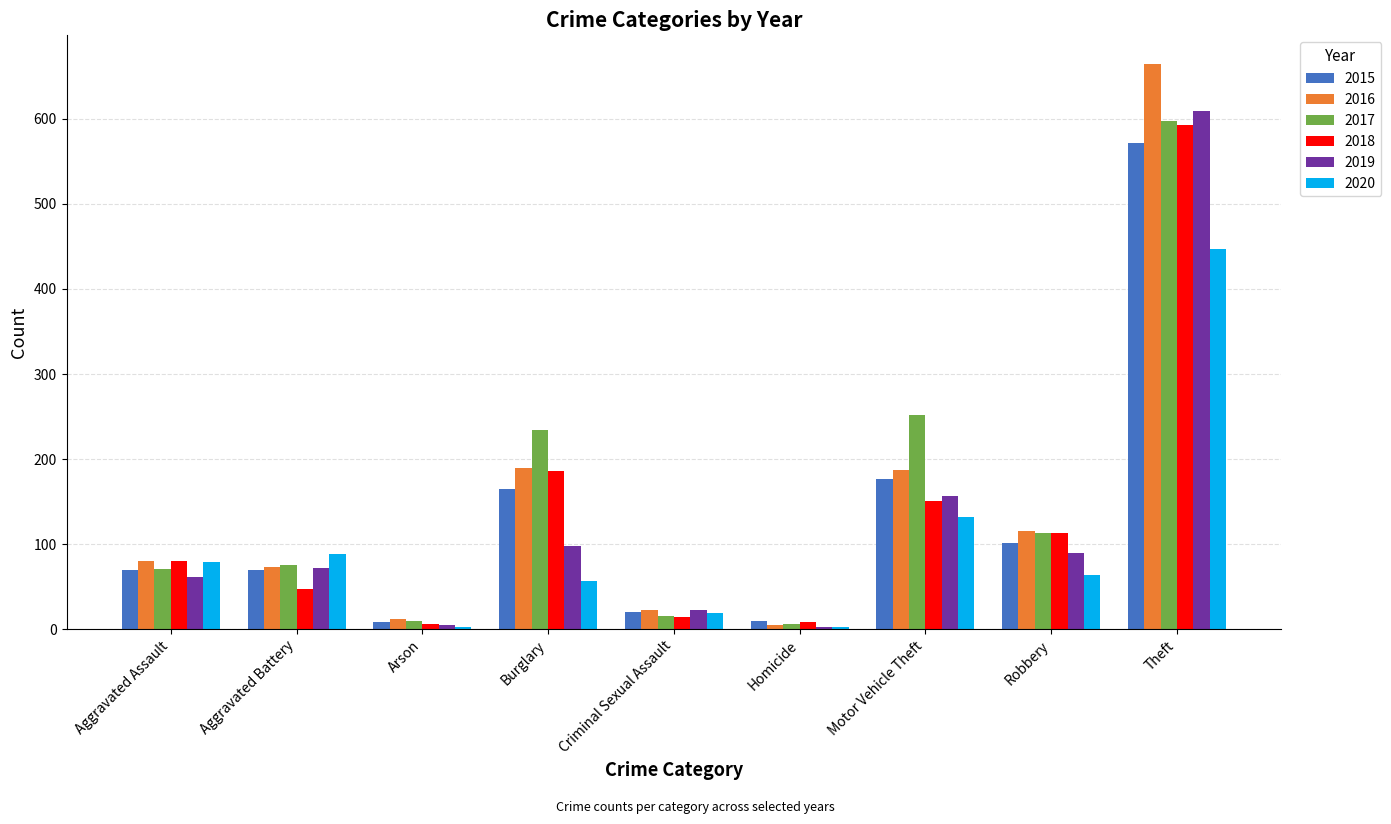

Between Aggravated Battery and Homicide, which series saw the biggest shift?

2020